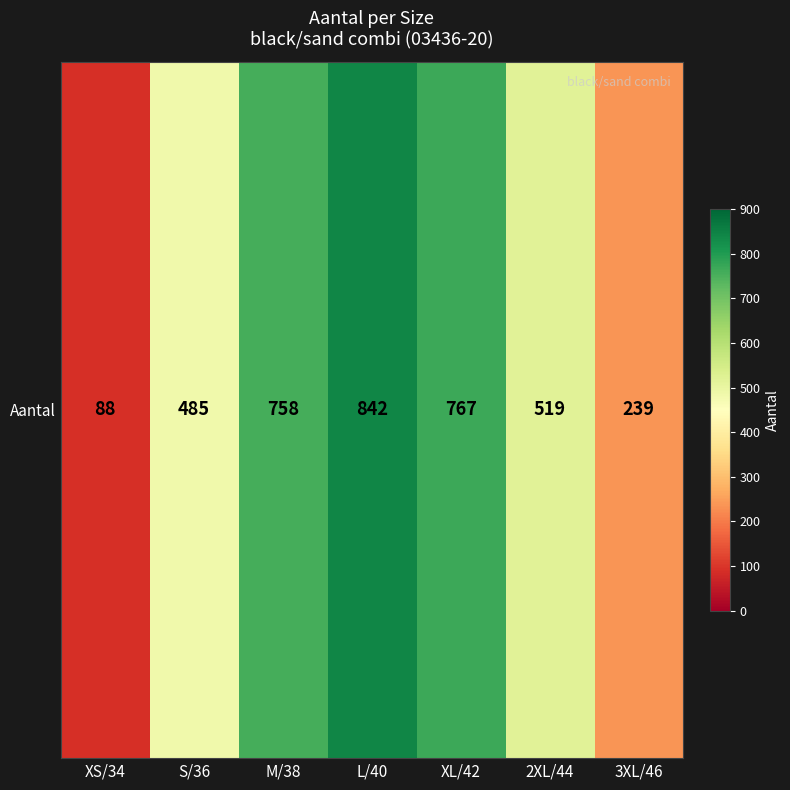

How many series are shown in this chart?

1